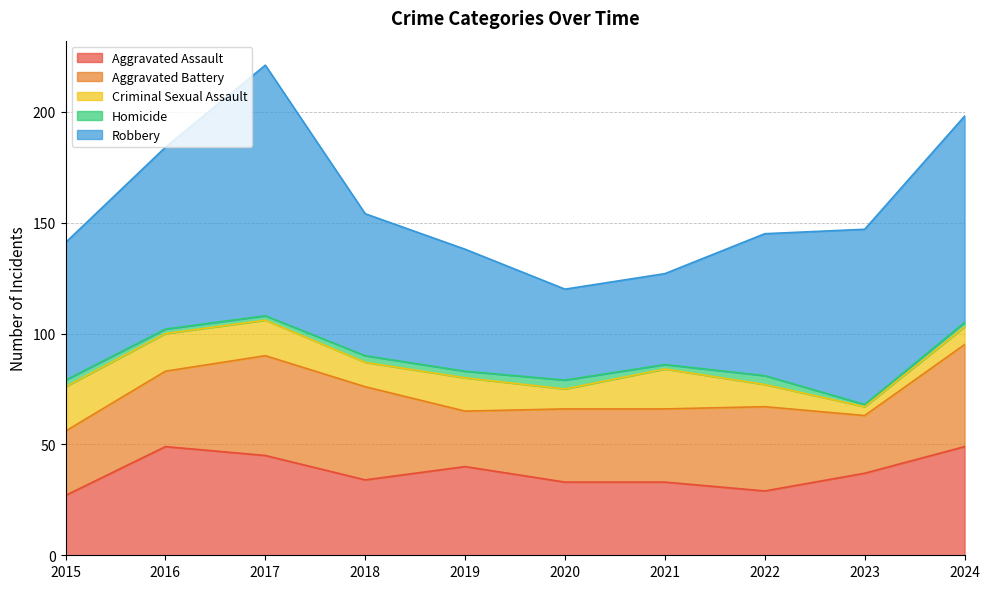

At which label does Homicide first exceed 3?

2020